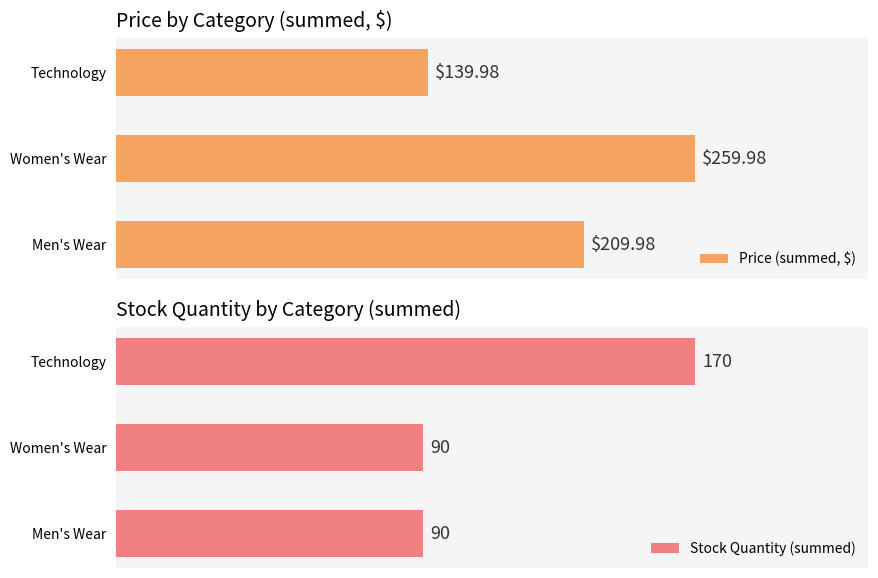

What is the difference between the maximum and minimum values in the Price (summed, $) series?

120.0